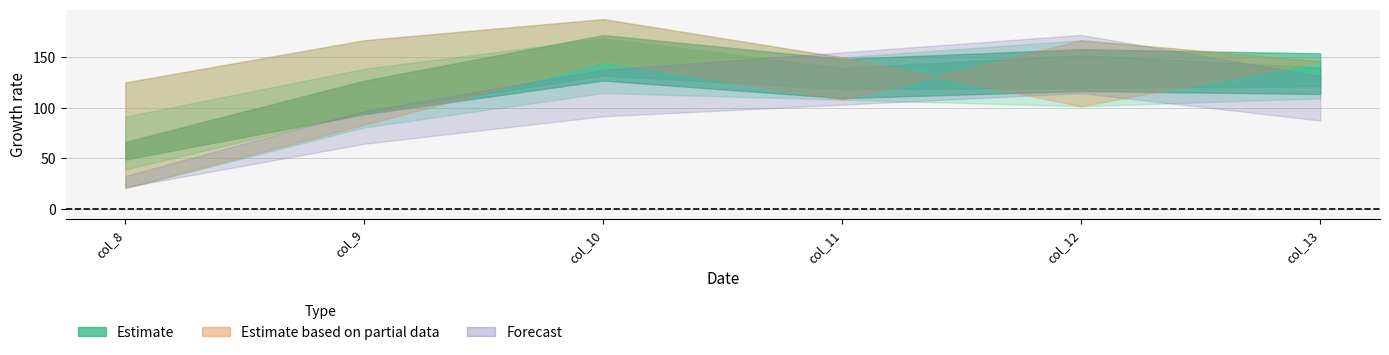

What is the smallest value displayed?

20.8